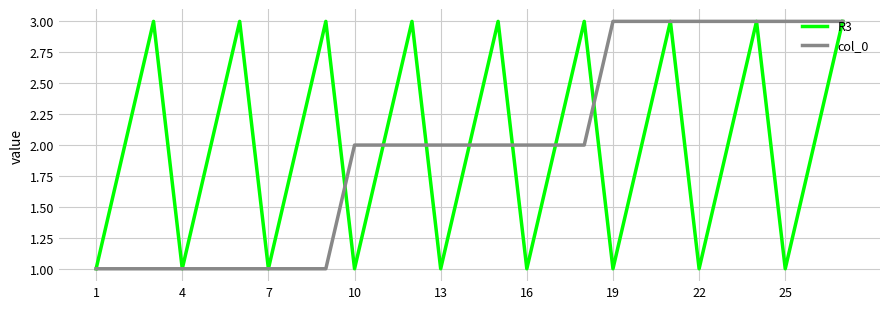

What are all the series names shown in the legend?

R3, col_0